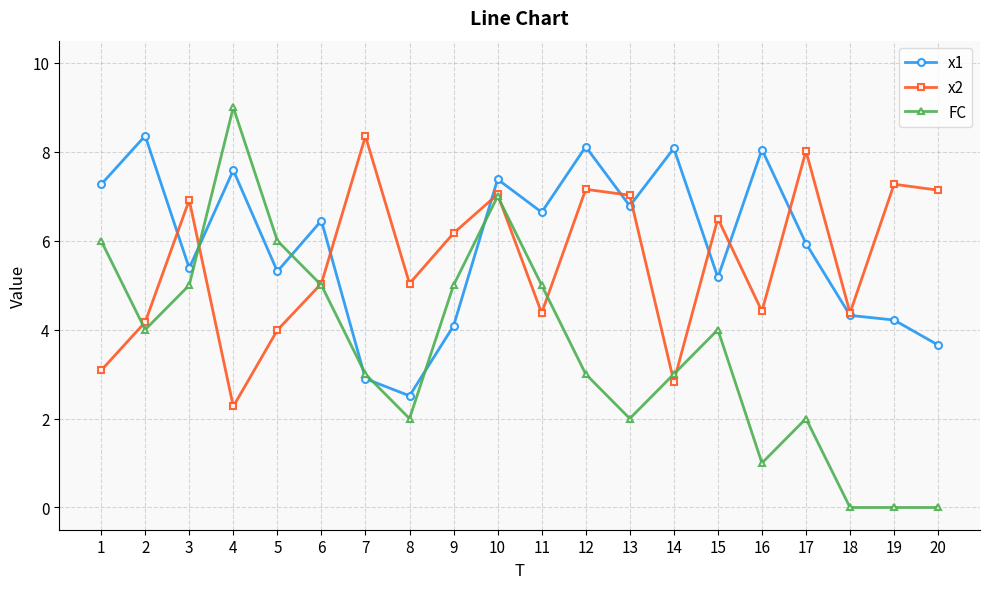

What is the difference between the x1 values at 11 and 12?

1.5